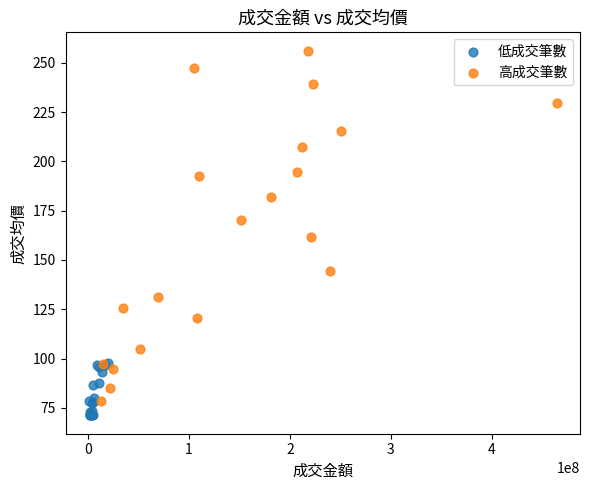

Which series has the widest spread of Y values?

高成交筆數